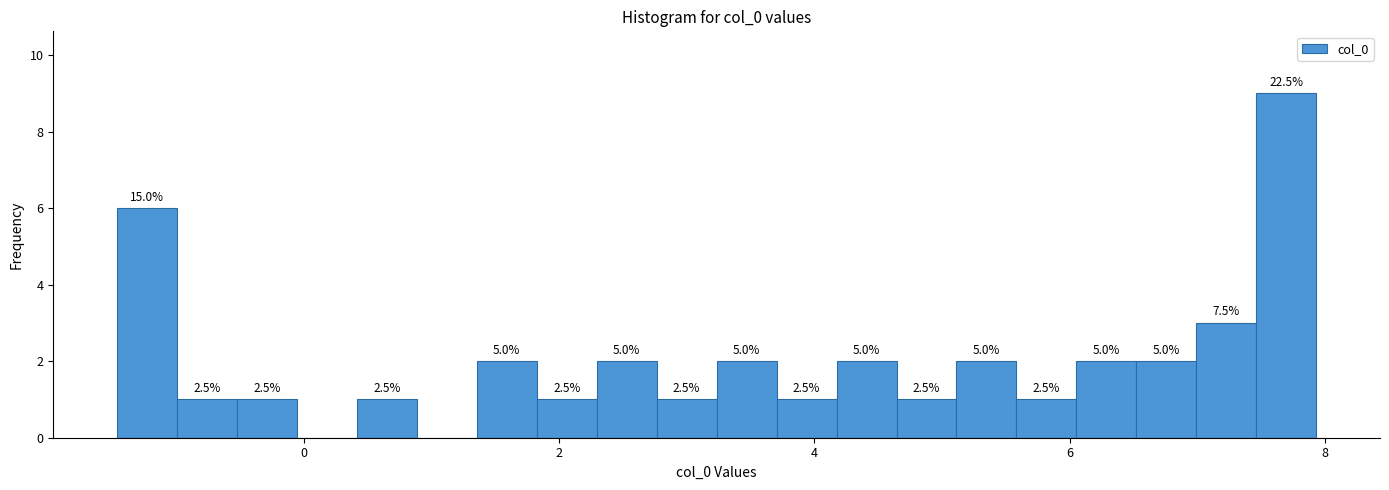

Read against the x-axis, roughly where is the centre of the tallest bar?

7.6